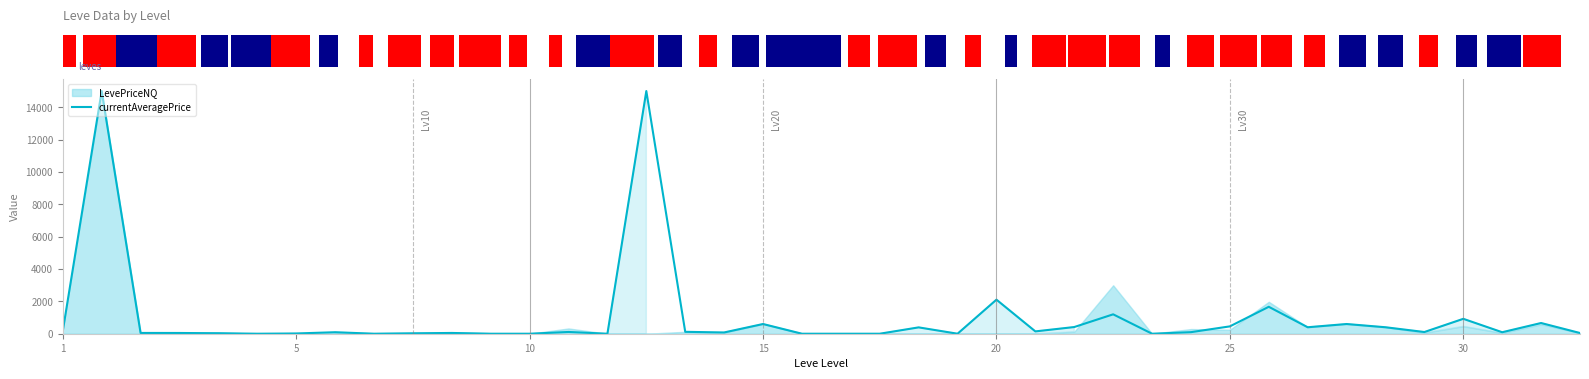

Are the bars grouped side by side (vs. stacked)?

No